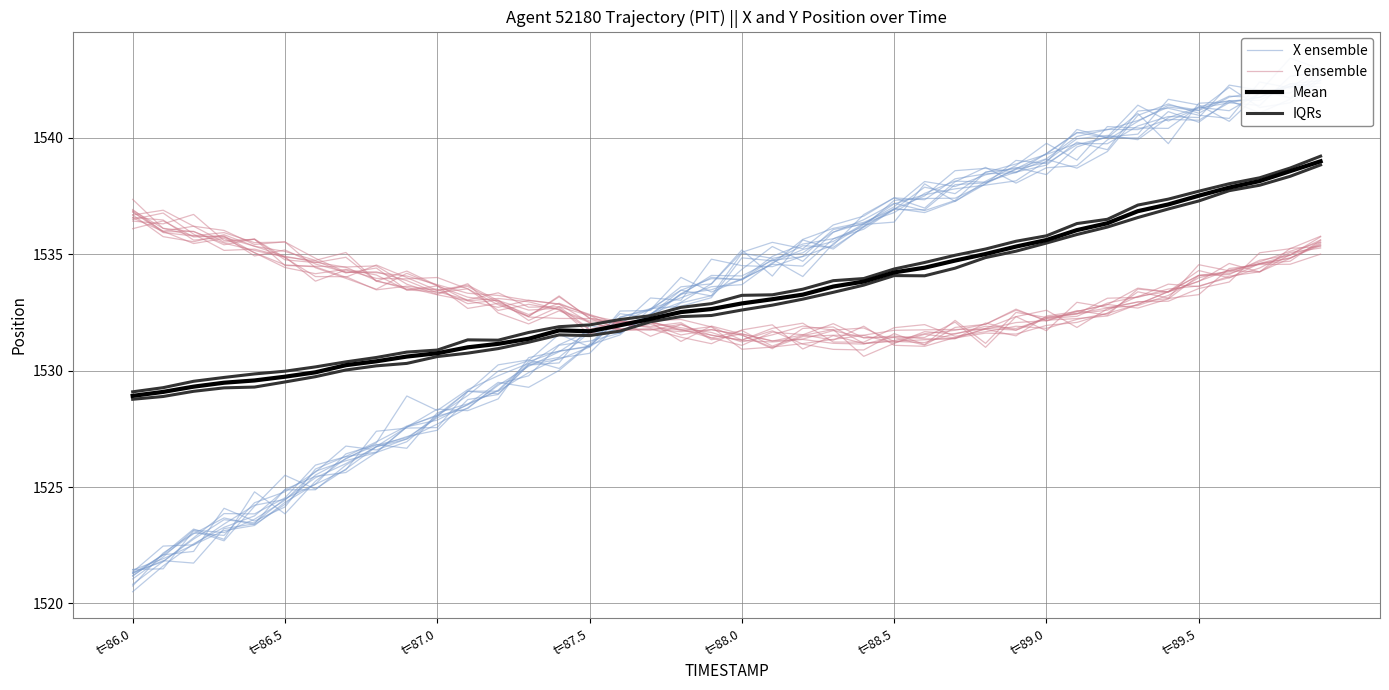

What is the lowest value of the X ensemble series?

1521.3